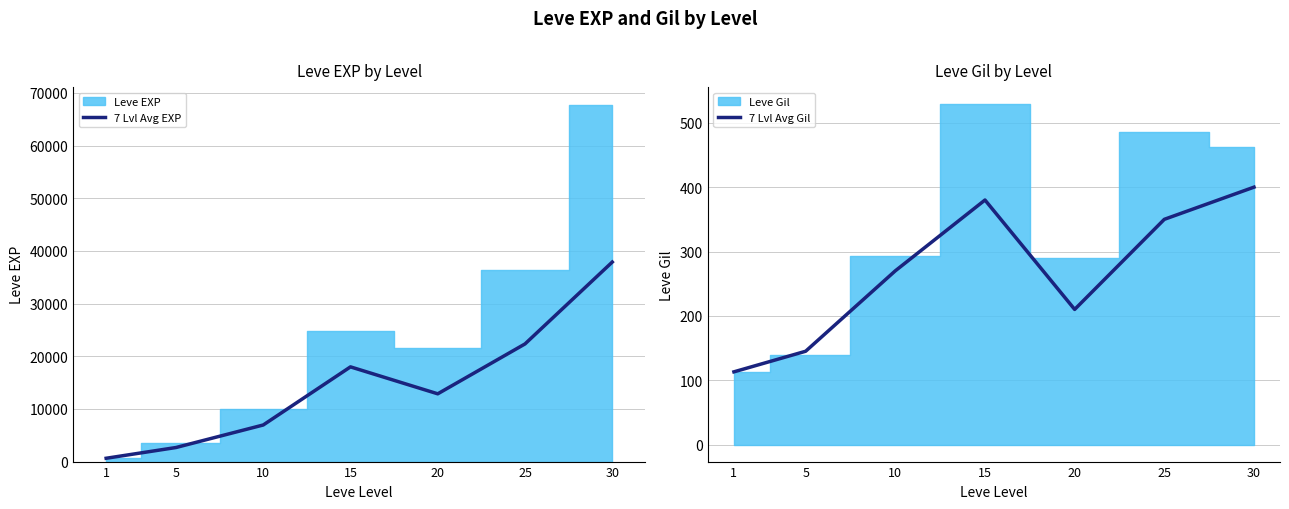

What is the value of the 7 Lvl Avg EXP bar at the 3rd from the left?

6950